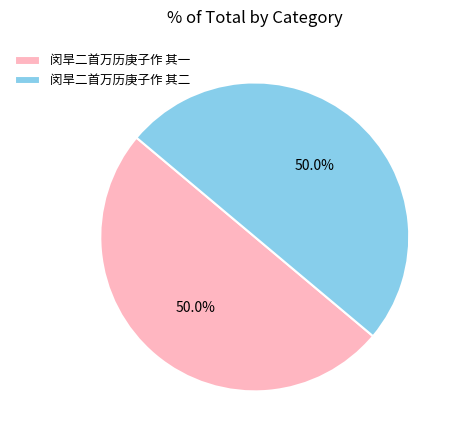

Combined, do 闵旱二首万历庚子作 其一 and 闵旱二首万历庚子作 其二 account for over 50%?

Yes